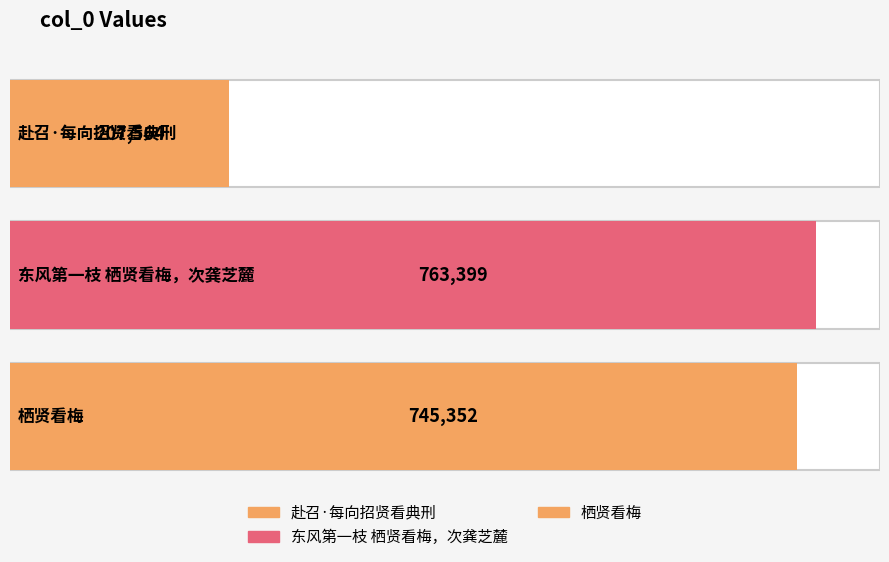

Reading left to right, transcribe all the data shown in this chart.

赴召·每向招贤看典刑=207564	东风第一枝 栖贤看梅，次龚芝麓=763399	栖贤看梅=745352